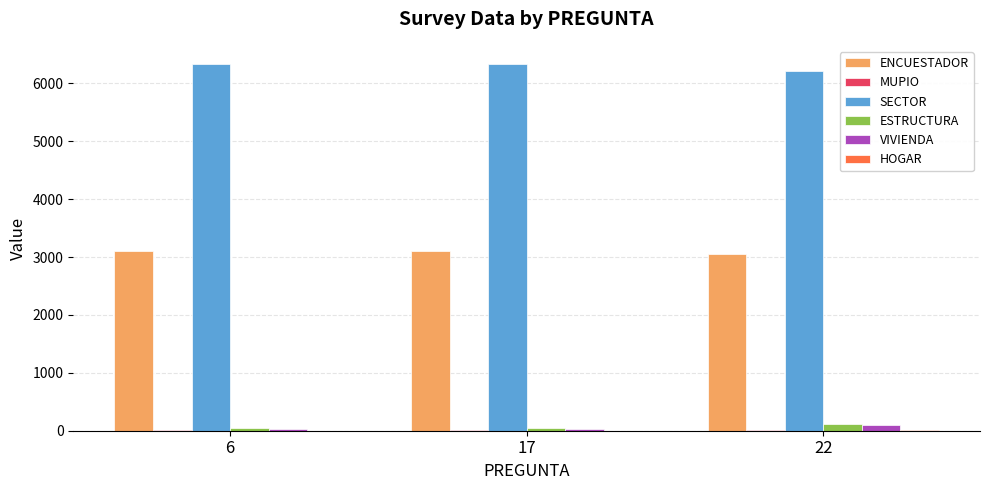

What is the maximum value for SECTOR?

6332